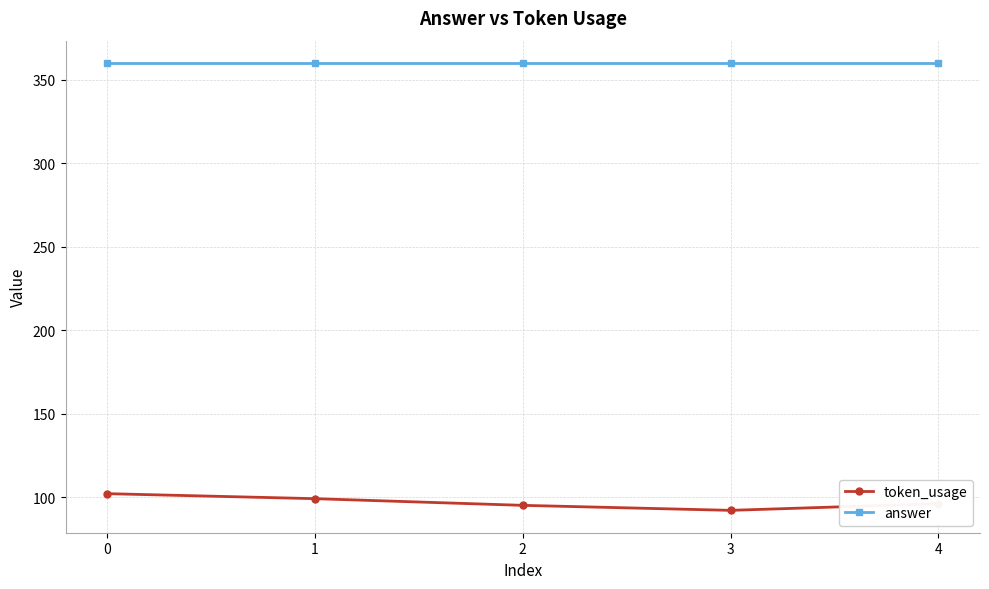

In token_usage, how many points are lower than both neighbors (excluding endpoints)?

1